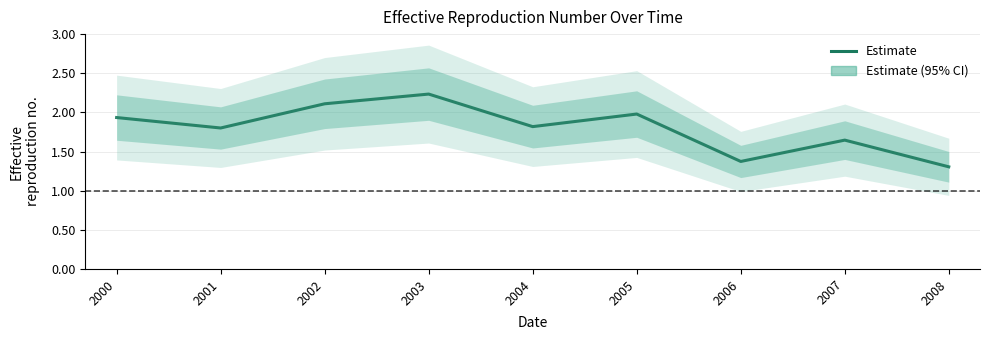

What is the sum of the values at 2004 and 2006?

3.2